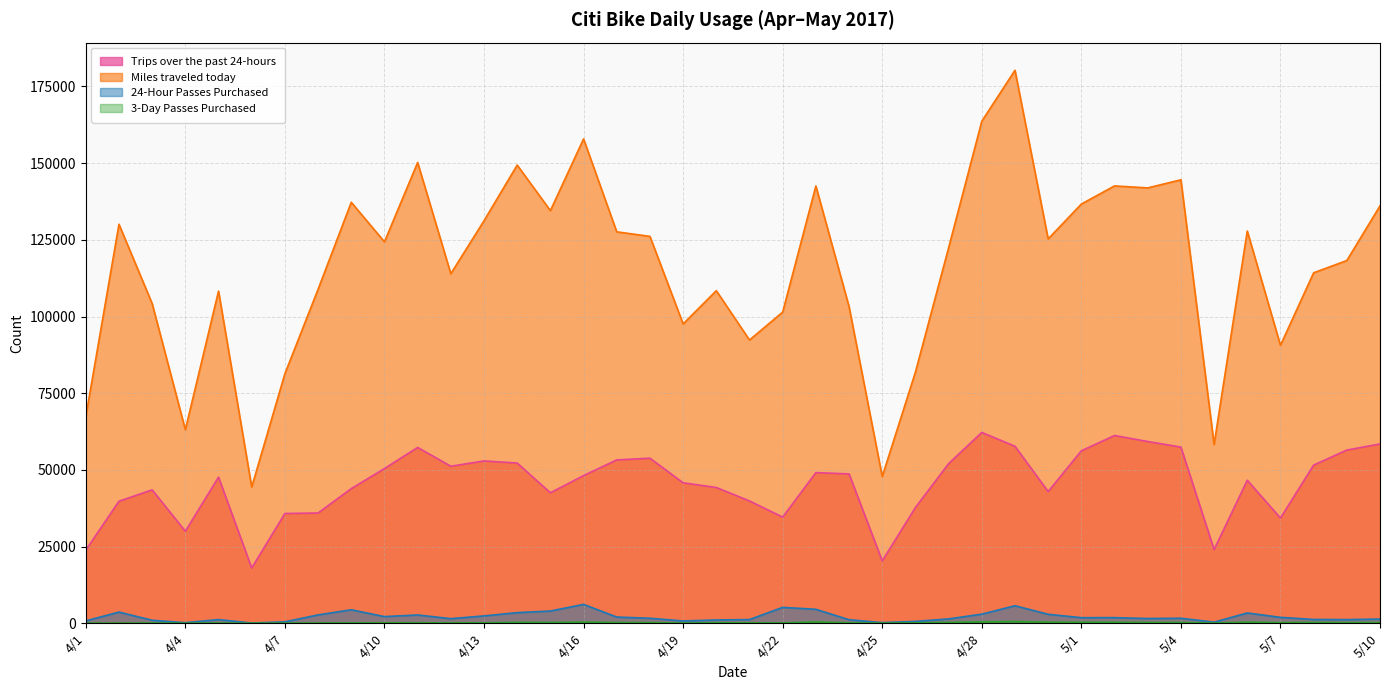

Is the value of Miles traveled today at 4/10 greater than the value of 24-Hour Passes Purchased at 5/2?

Yes